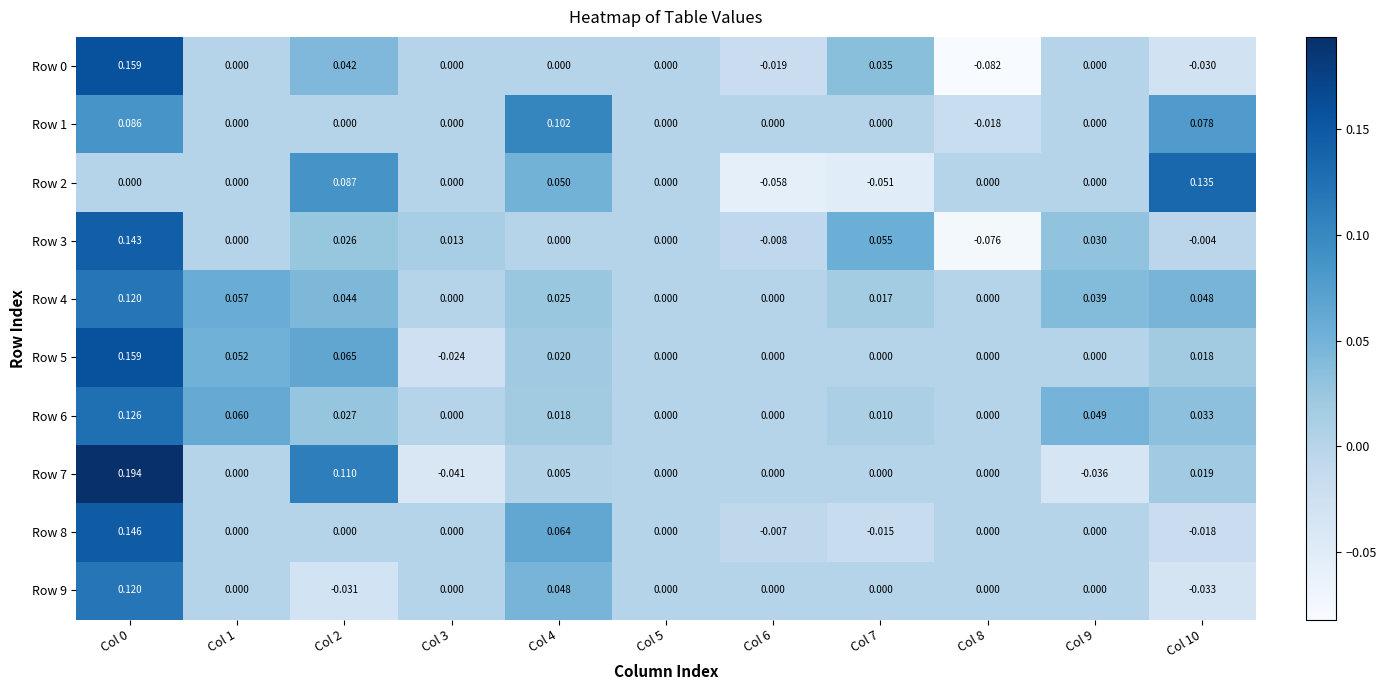

Is the value of Row 7 at Col 3 greater than the value of Row 1 at Col 0?

No